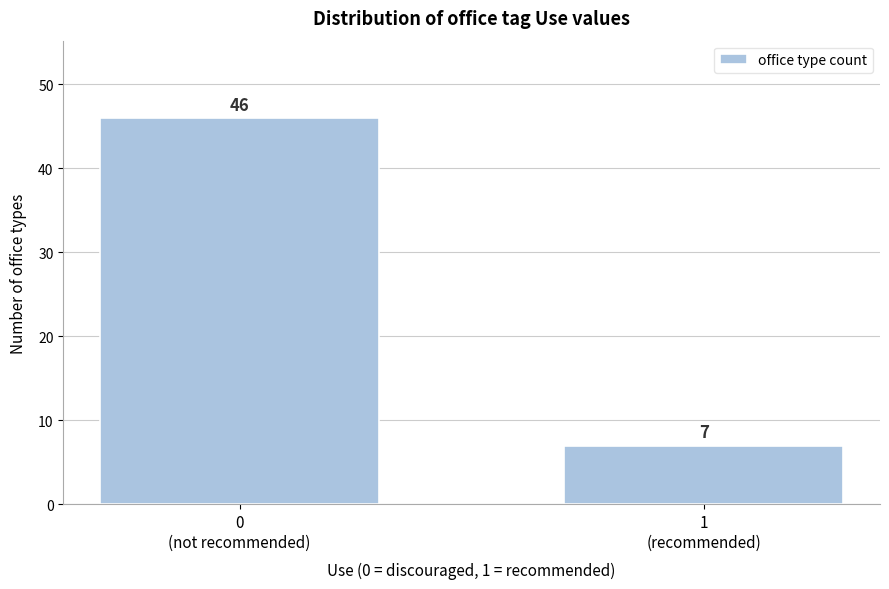

Reading left to right, extract all data points from this chart.

46	7